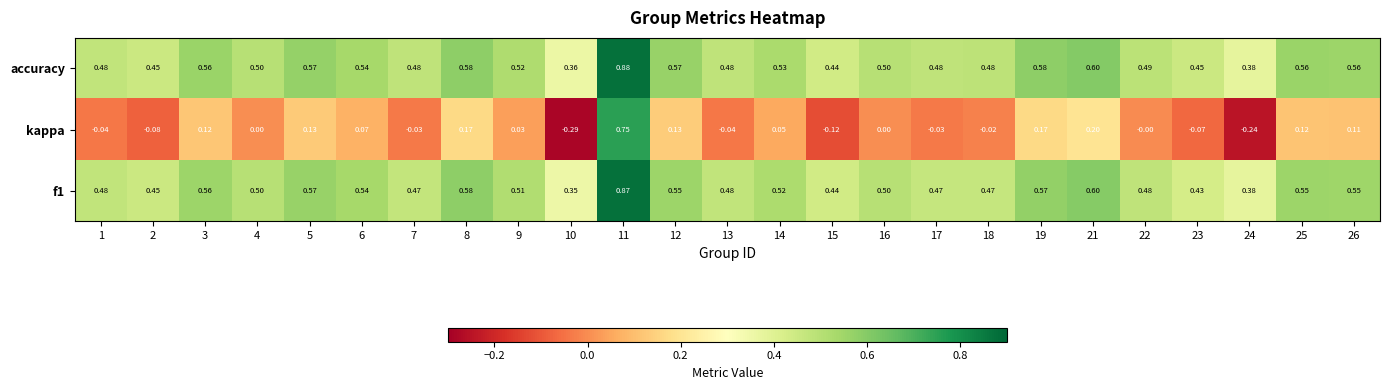

Which series has the largest total across all categories?

accuracy